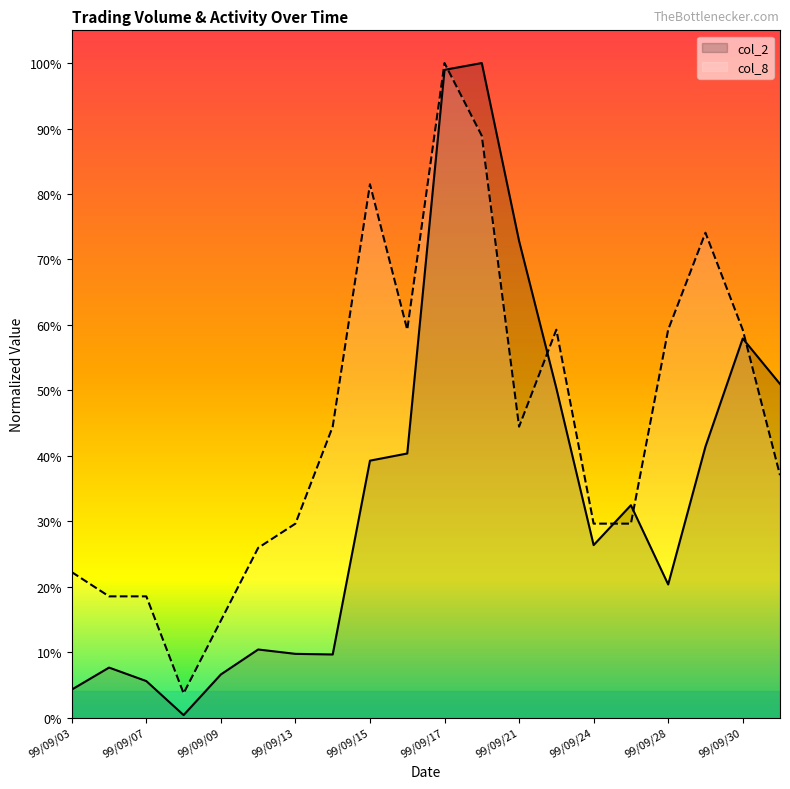

At how many categories does at least one series exceed 0?

20